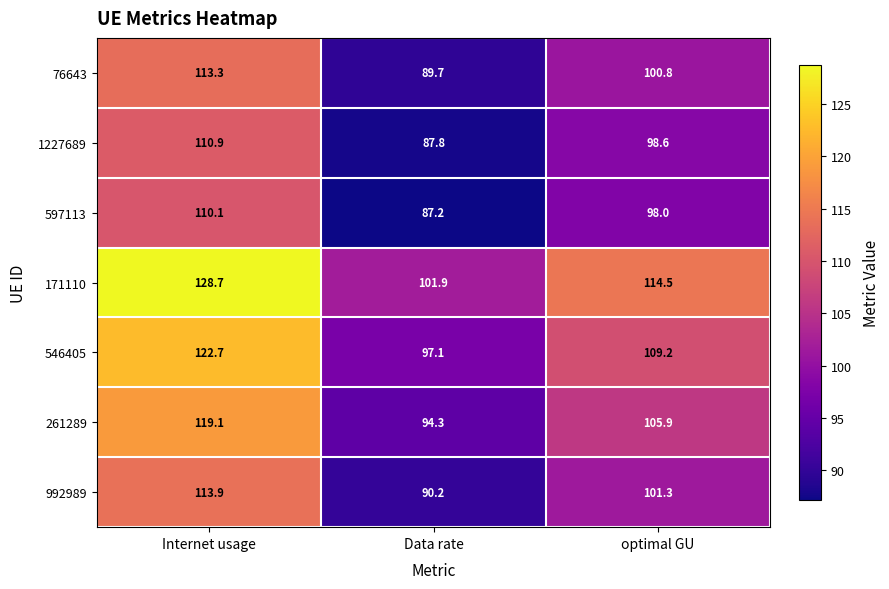

Is it true that 597113 equals 132.8 at optimal GU?

False